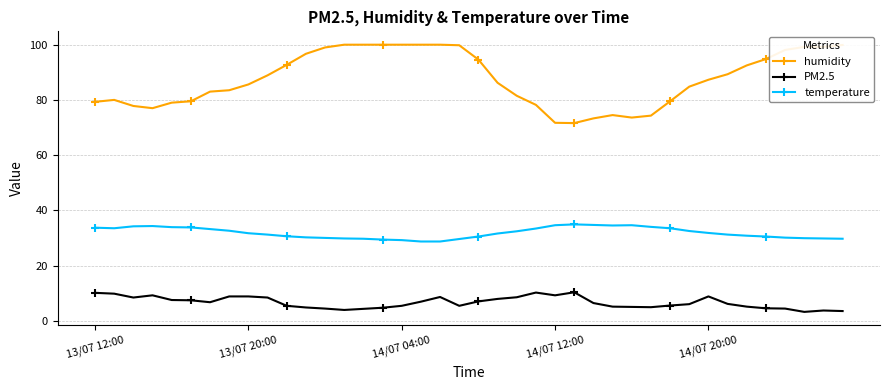

True or false: PM2.5 and temperature cross at least once.

False